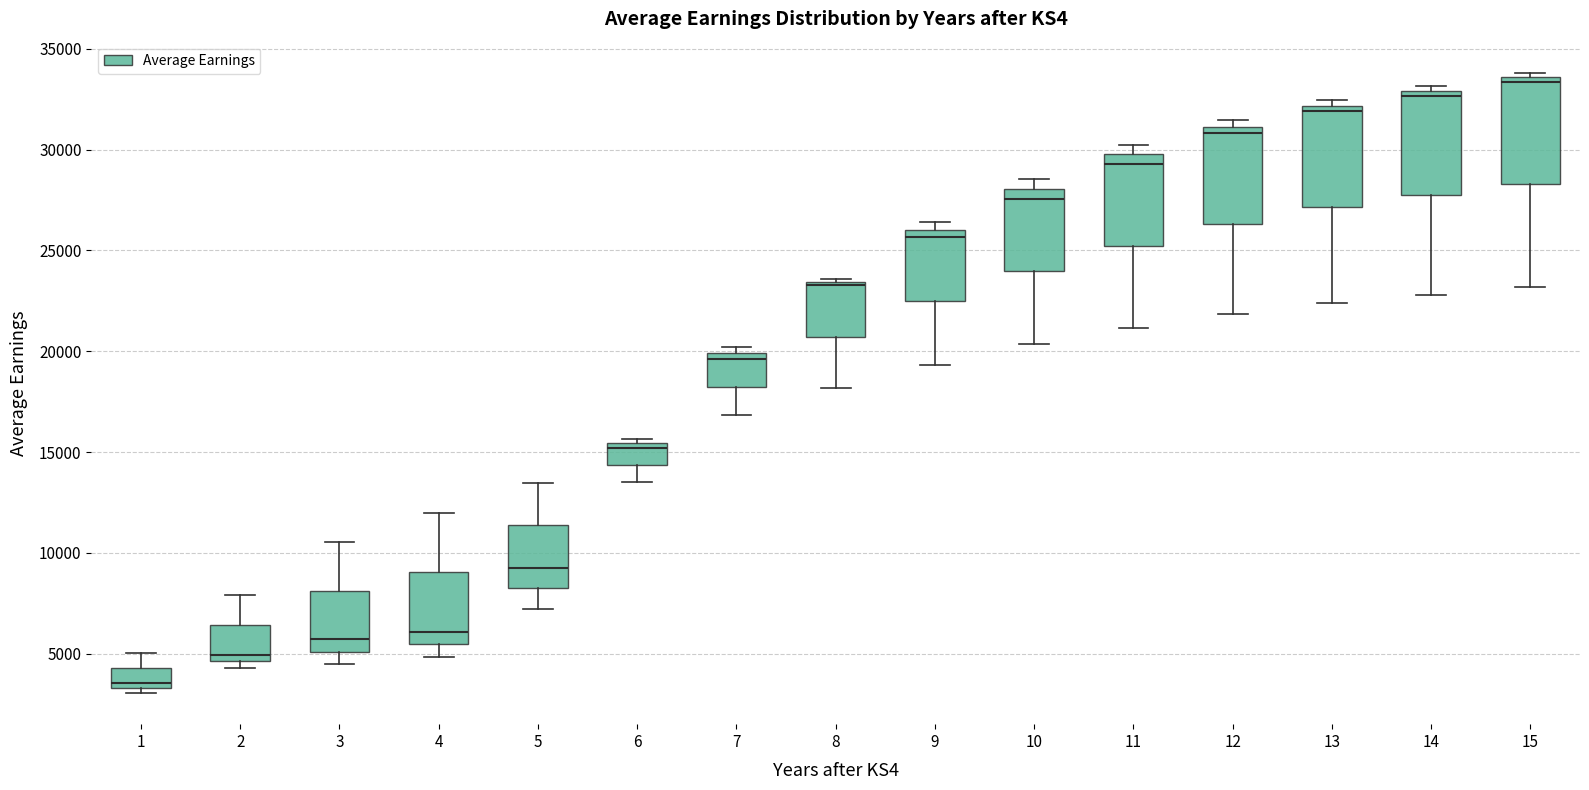

Where does the median line of the box at x = 7 sit on the y-axis? The values are not printed on the chart, so give them approximately, as read against the axis.

19500